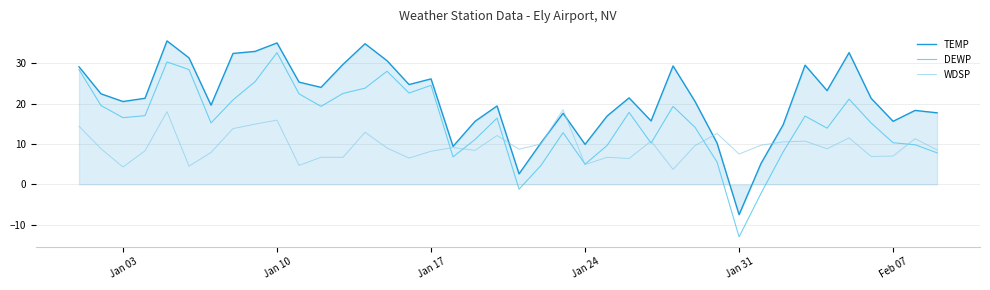

Rank the series by their maximum value, from highest to lowest.

TEMP, DEWP, WDSP